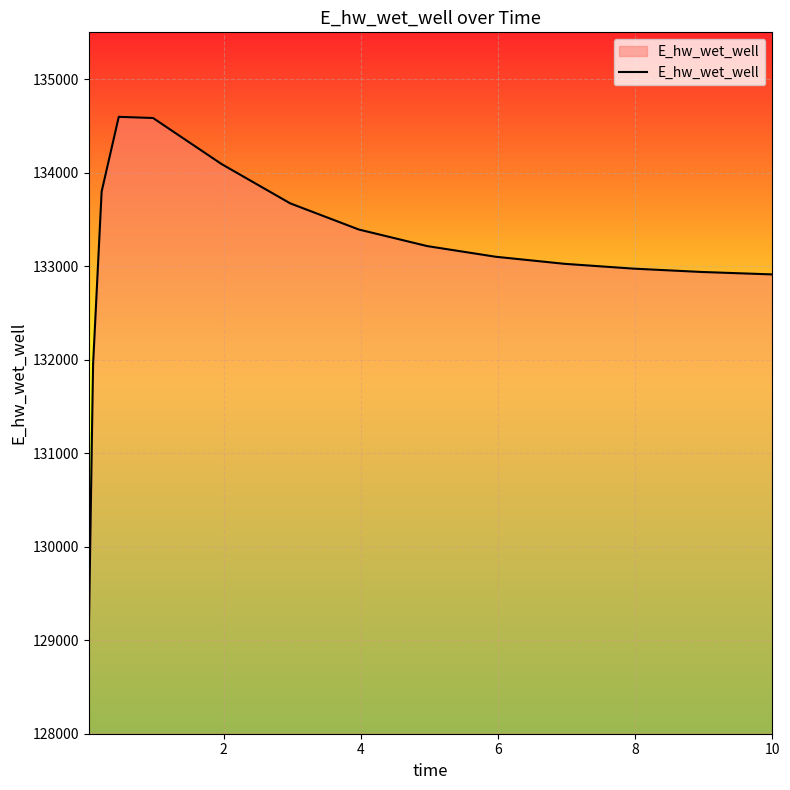

What is the difference between the maximum and minimum values?

5537.9